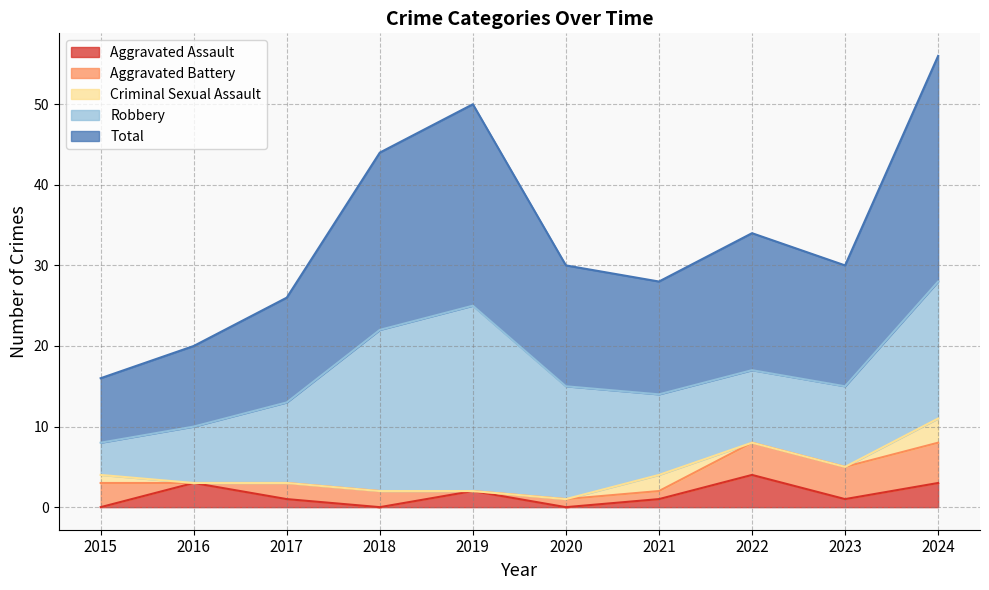

What is the average value of the Aggravated Assault series?

2